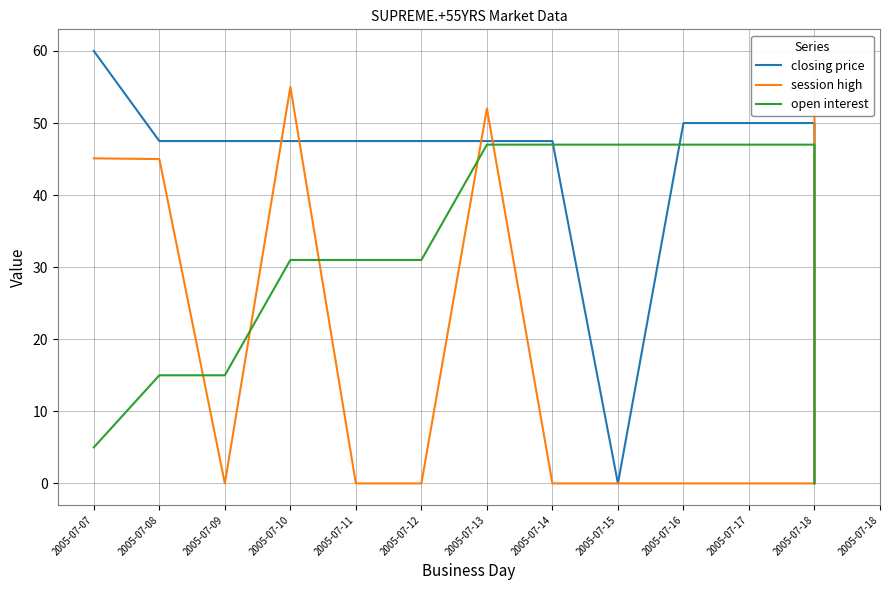

At which category does session high reach its first local peak?

2005-07-10